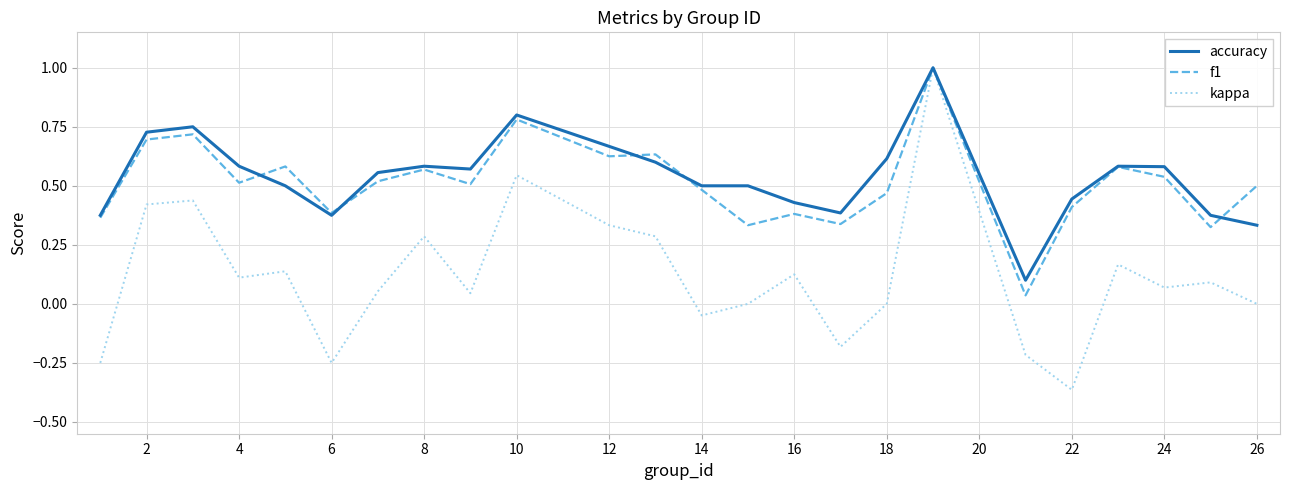

What is the highest value of the kappa series?

1.0